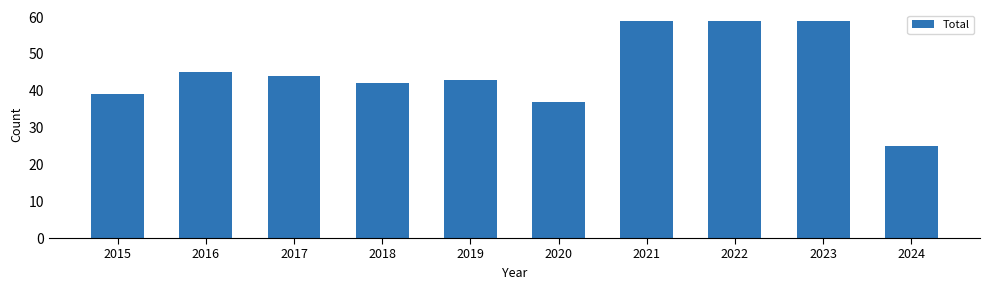

How many categories are shown in the chart?

10